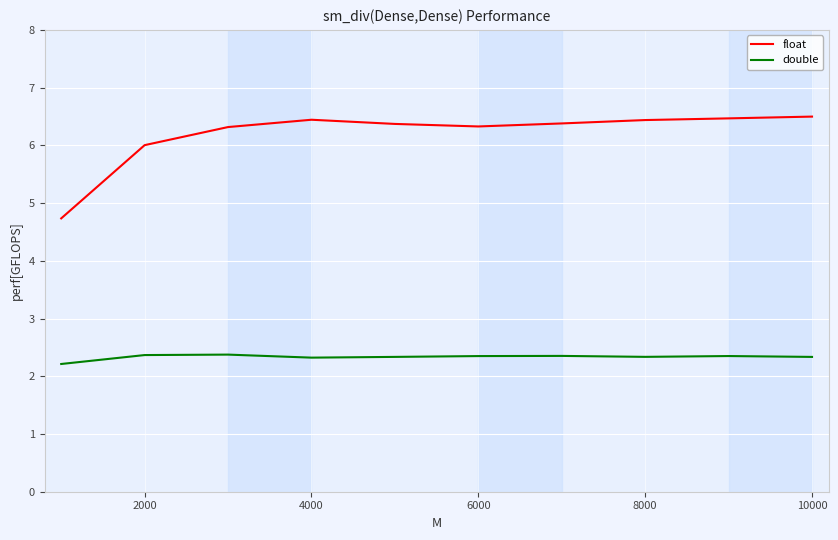

What is the difference between the maximum and minimum values in the float series?

1.8